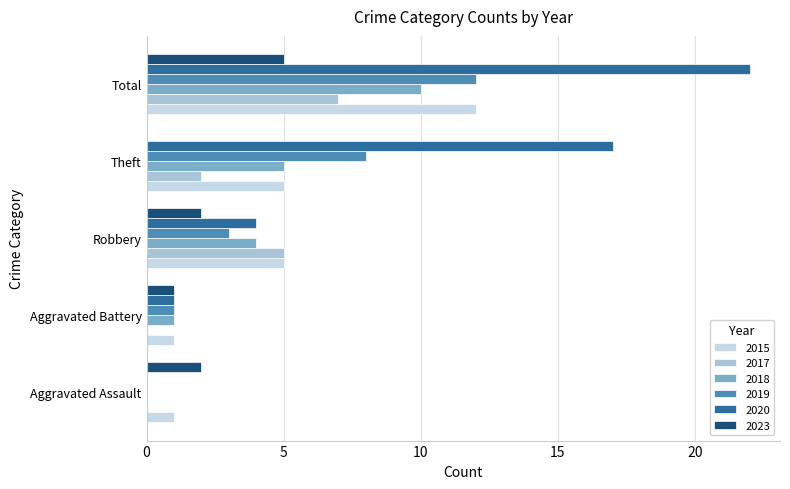

What is the spread (max minus min) of values at Total?

17